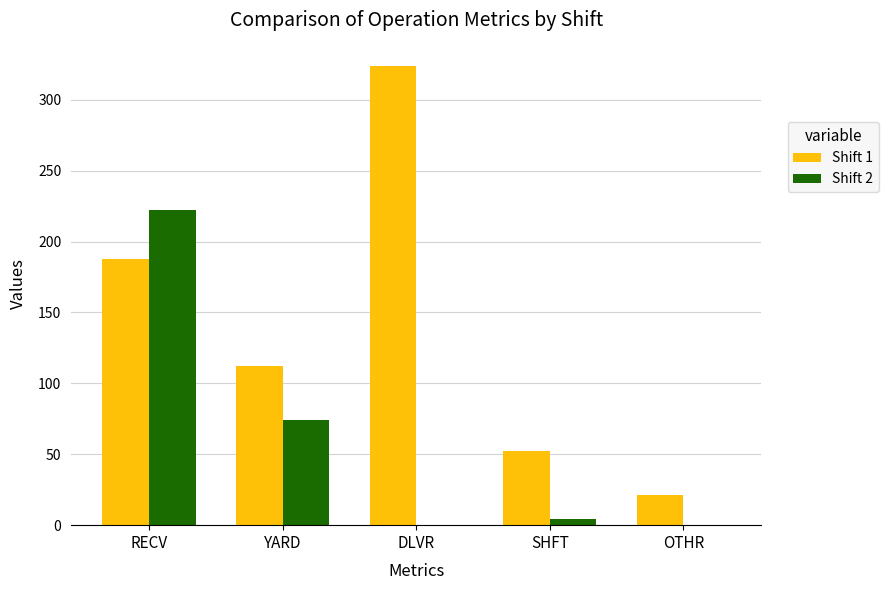

At which label does Shift 1 reach its peak?

DLVR